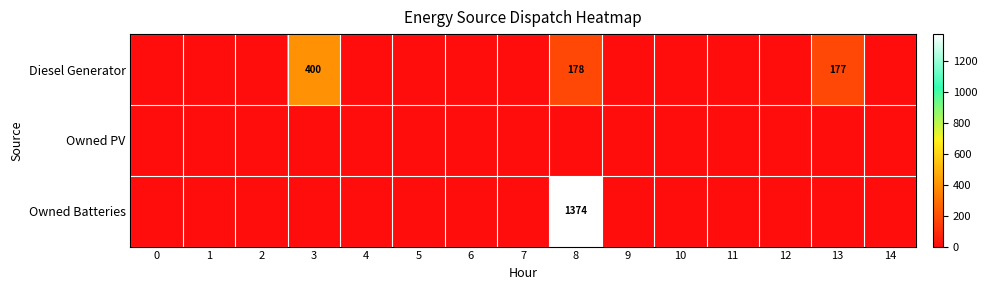

The Diesel Generator series shows 400 at 3. True or false?

True